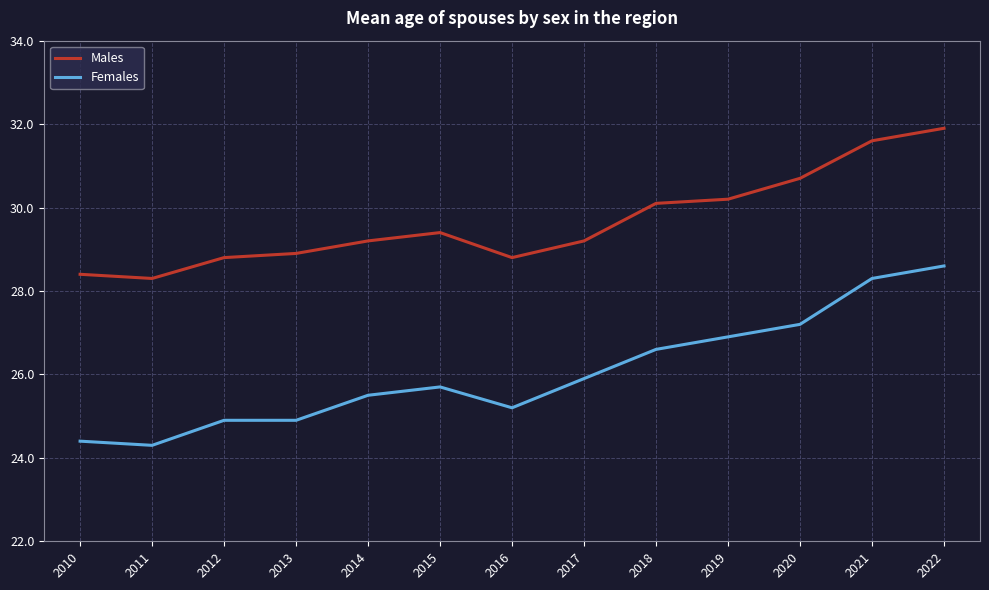

At which label is Females closest to 26?

2017